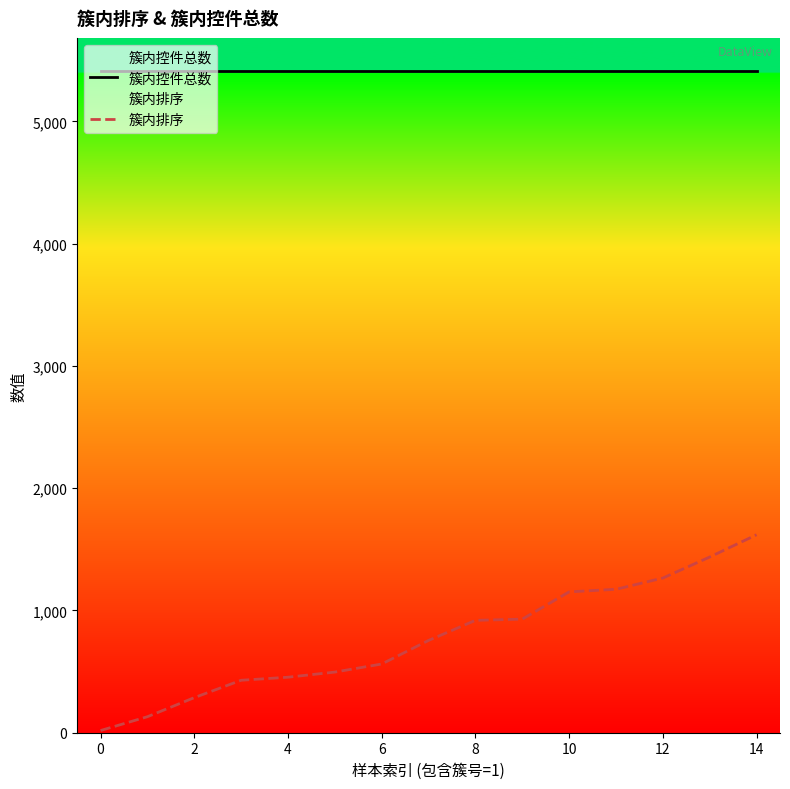

What is the average value of the 簇内排序 series?

775